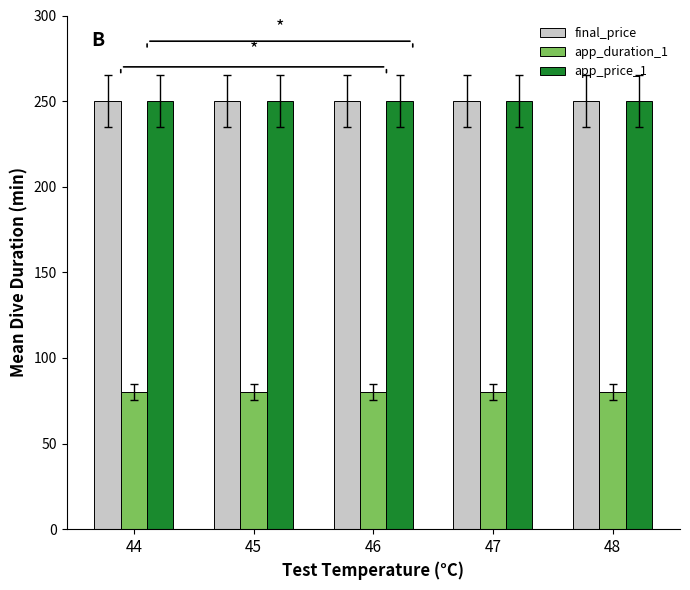

Does the chart contain stacked bars?

No